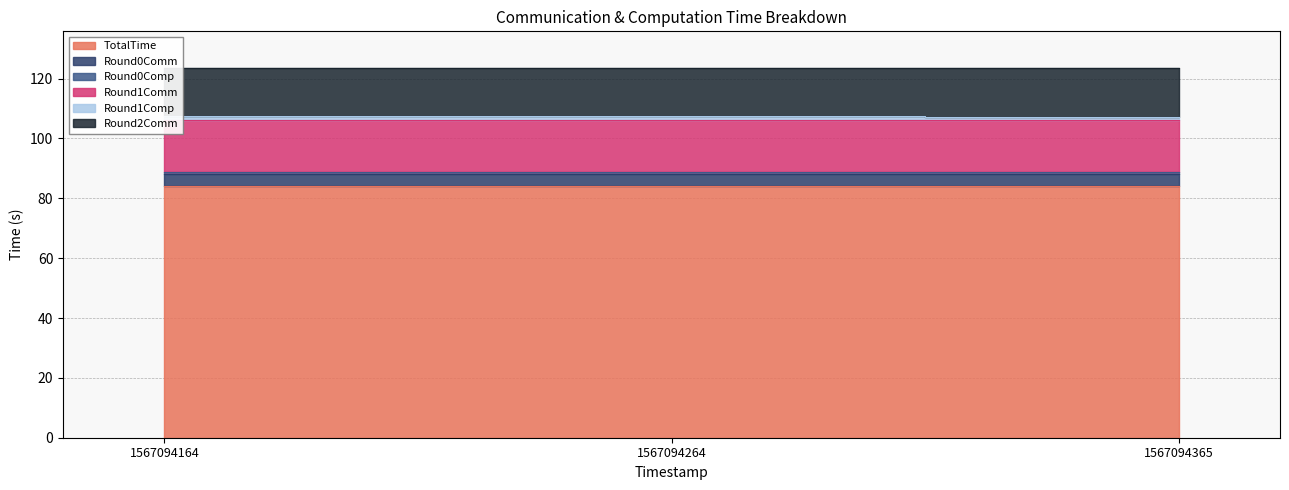

True or false: Round2Comm has a value of 107.3 at 1567094365.

True